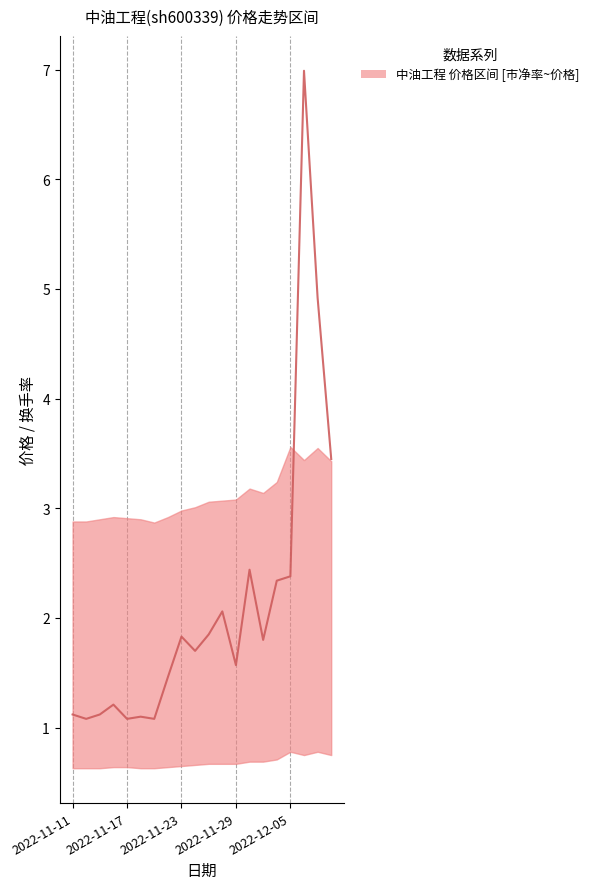

The chart shows a value of 1.1 at 2022-11-11. True or false?

True